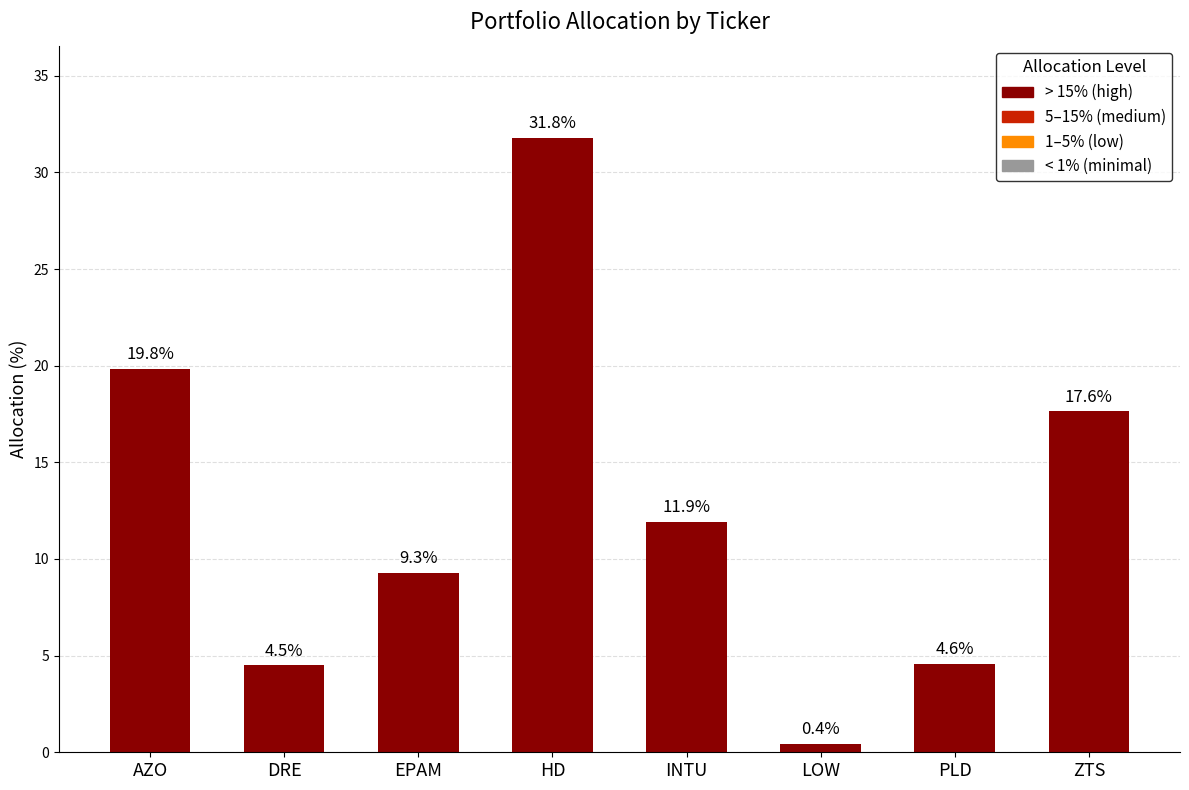

Which label corresponds to the largest value in the chart?

HD